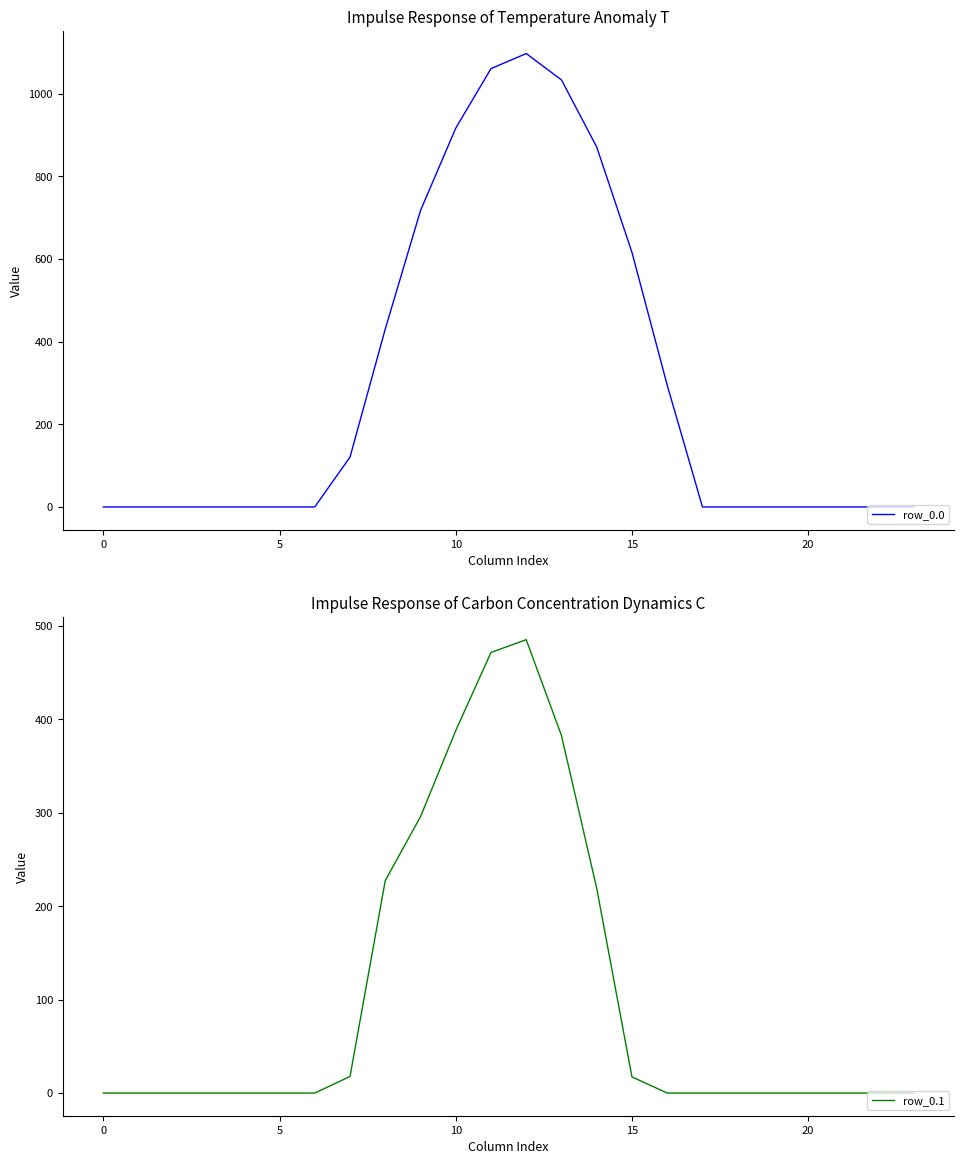

What is the difference between the maximum and minimum values in the row_0.0 series?

1096.7